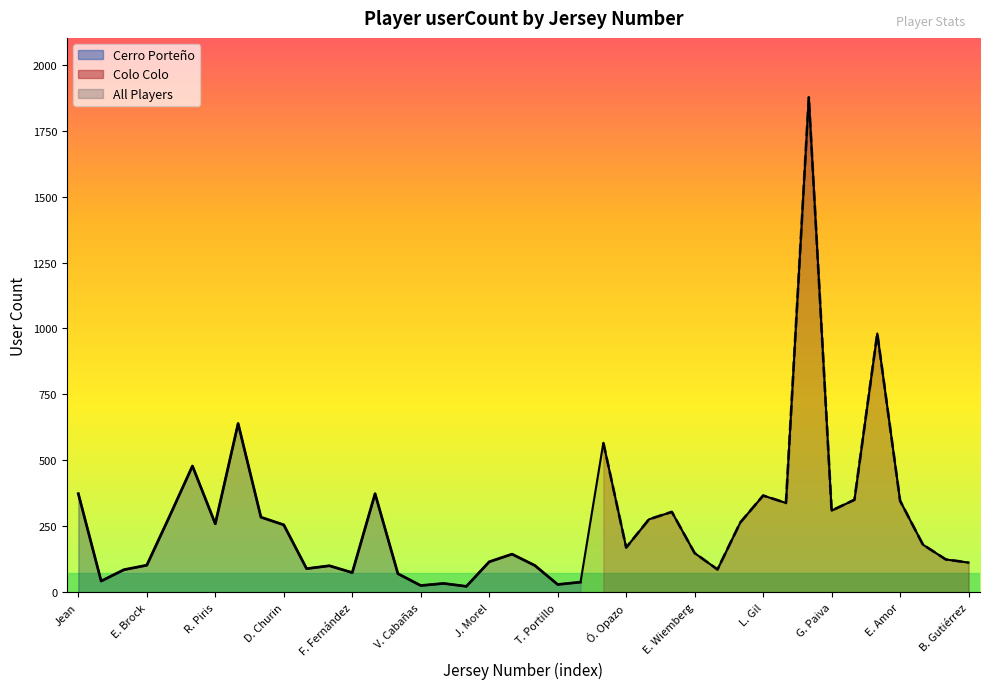

True or false: the data has more than 2 interior local peaks.

True